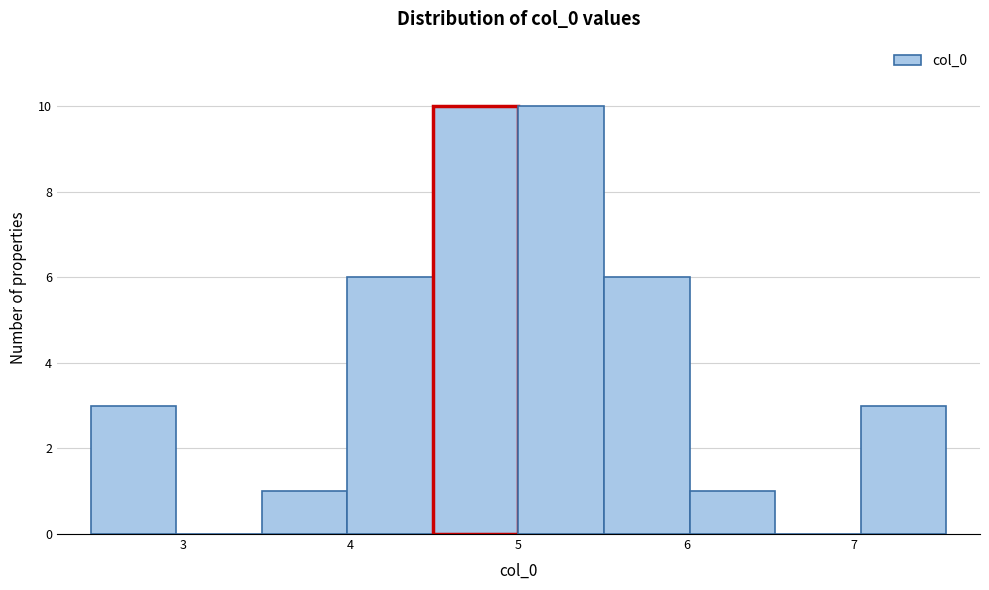

Reading left to right, list every bar in this chart as the range it spans on the x-axis followed by its height. Neither the bar edges nor the heights are printed on the chart, so give them approximately, as read against the axes.

2.5 to 3.0: 3
3.0 to 3.5: 0
3.5 to 4.0: 1
4.0 to 4.5: 6
4.5 to 5.0: 10
5.0 to 5.5: 10
5.5 to 6.0: 6
6.0 to 6.5: 1
6.5 to 7.0: 0
7.0 to 7.5: 3